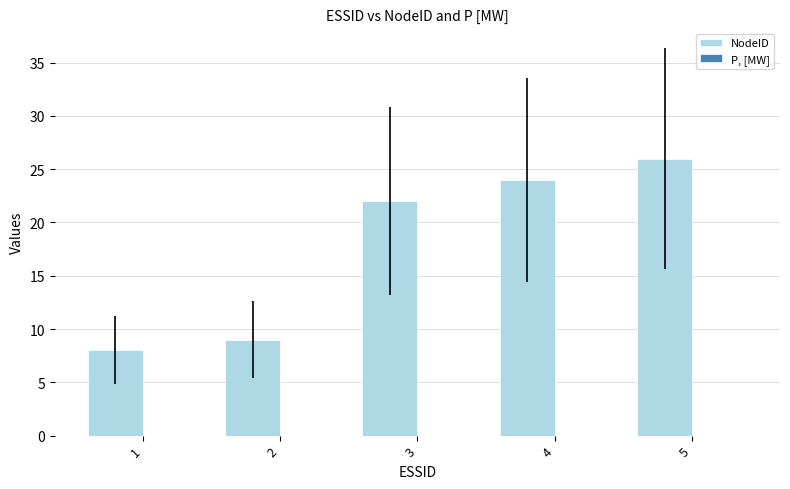

What is the minimum value shown in the chart?

8